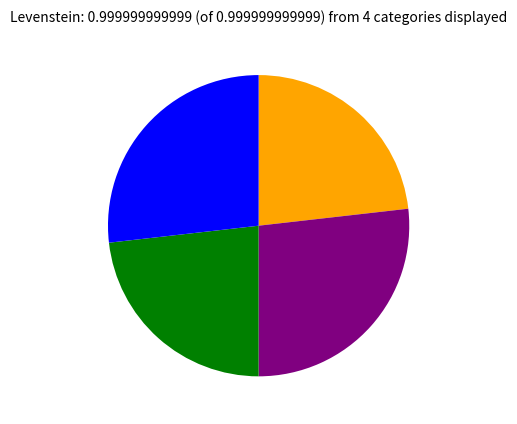

Is there any slice that represents more than half of the pie?

No